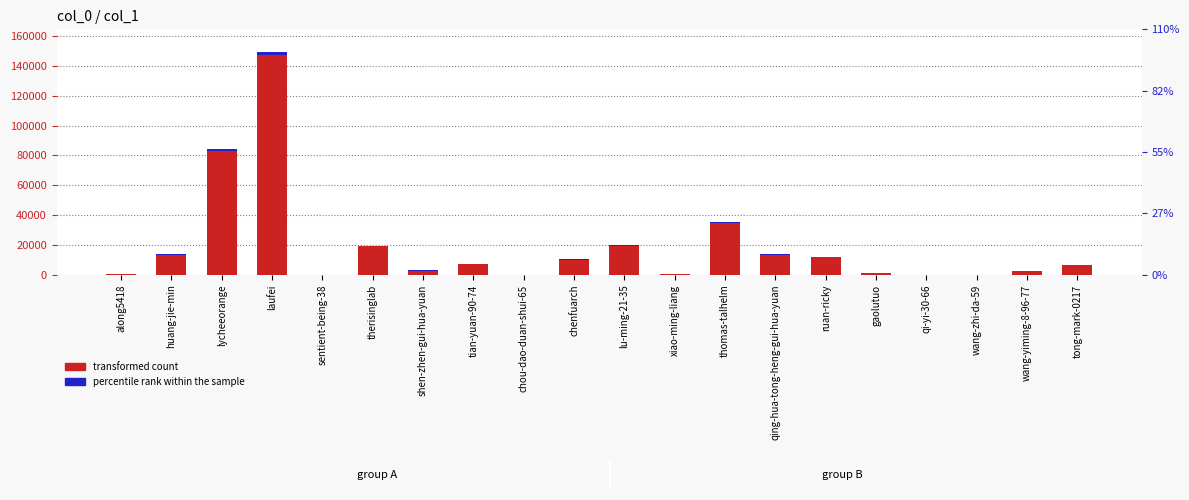

How many groups of bars are there?

20